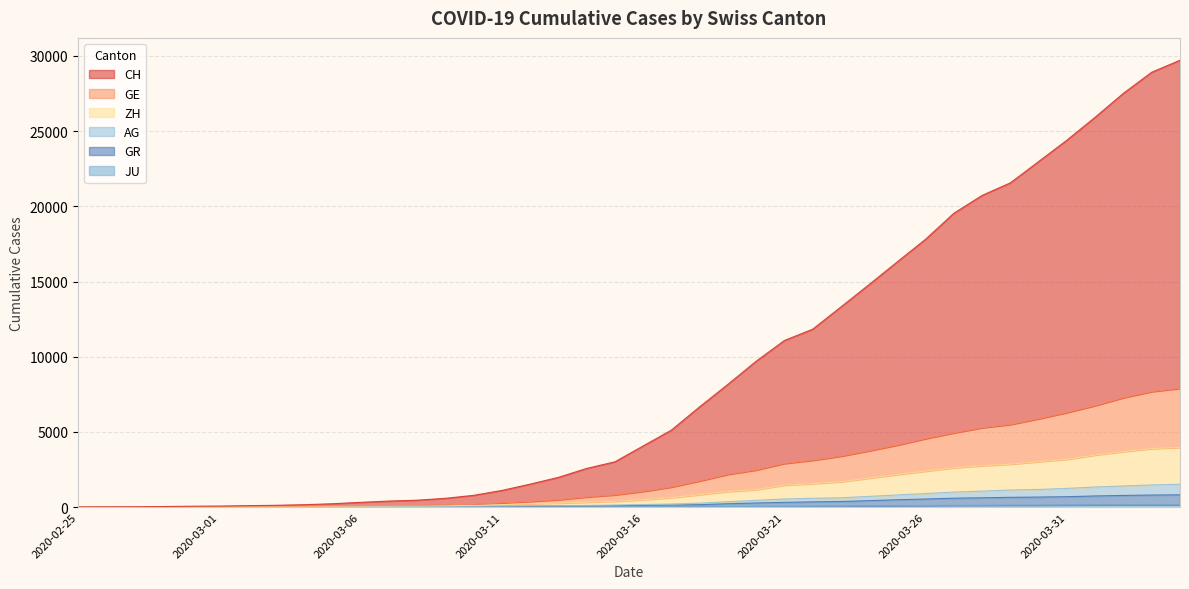

Is it true that GR equals 270 at 2020-03-20?

True